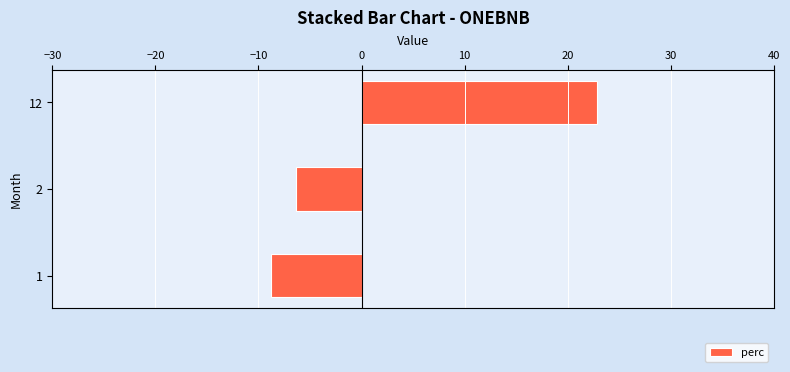

Rank the categories by value from lowest to highest.

1, 2, 12